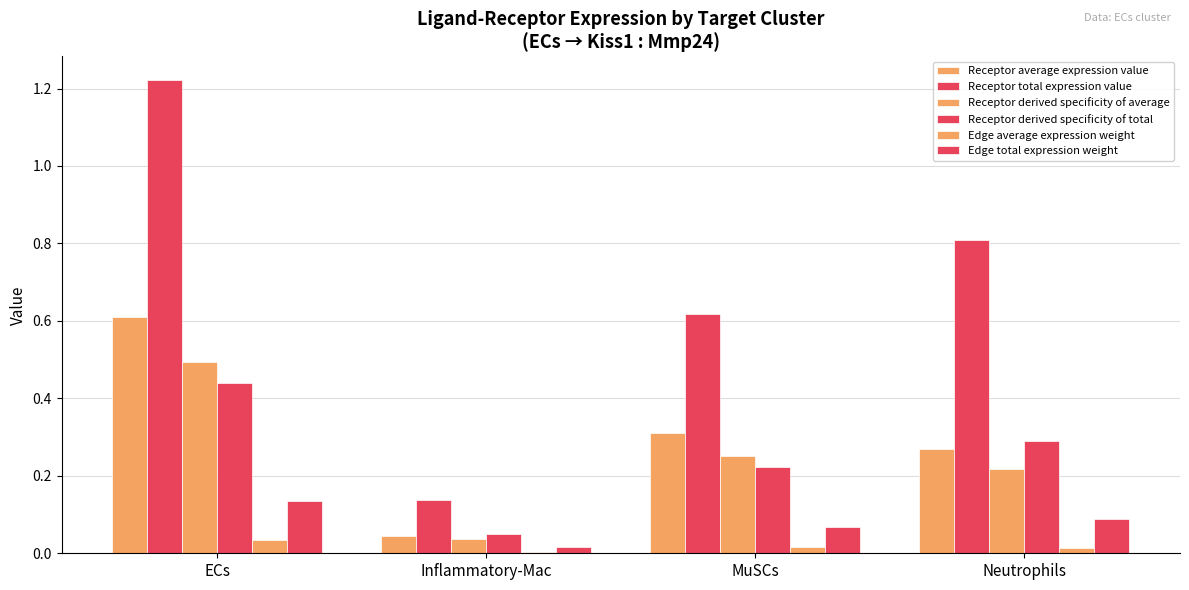

Are the bars horizontal?

No